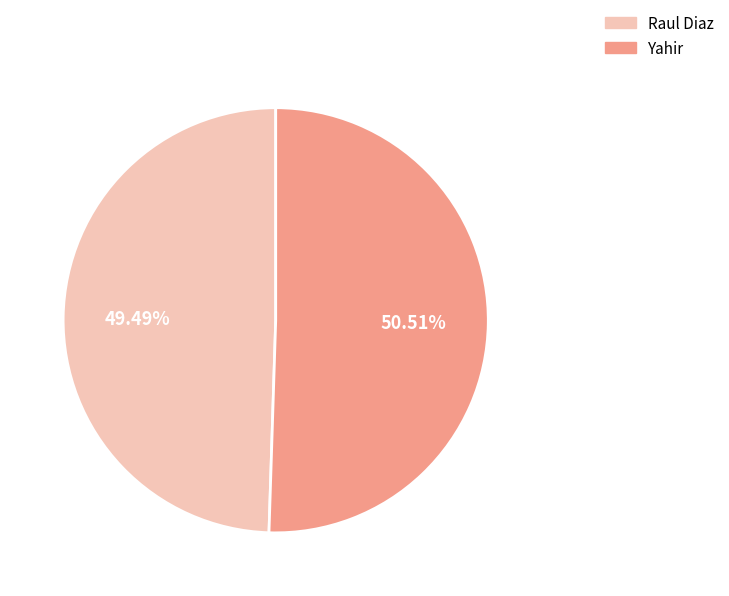

Between Yahir and Raul Diaz, which is larger?

Yahir